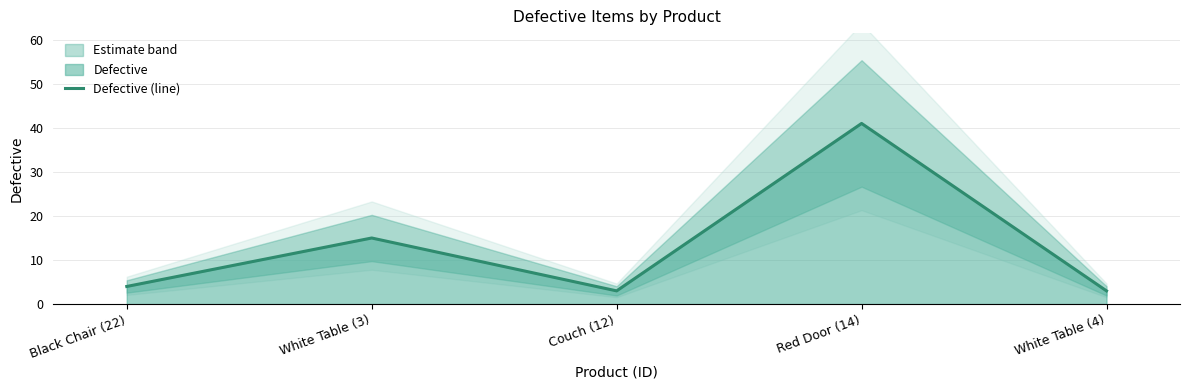

What is the sum of the values at White Table (3) and Couch (12)?

18